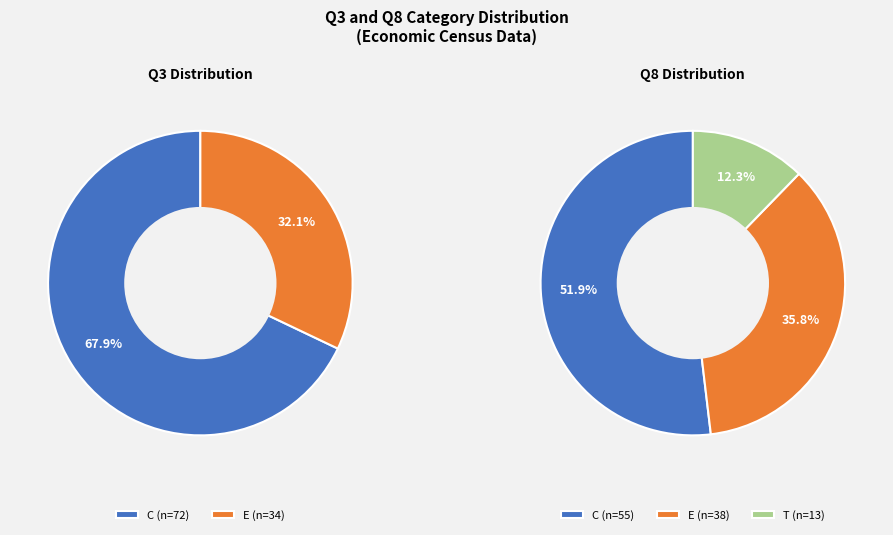

Combined, do C and E account for over 50%?

Yes